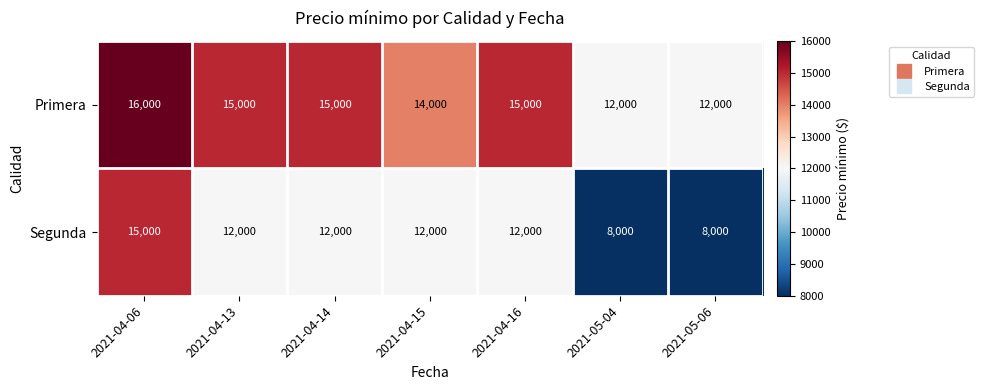

Which series has the widest spread of values?

Segunda